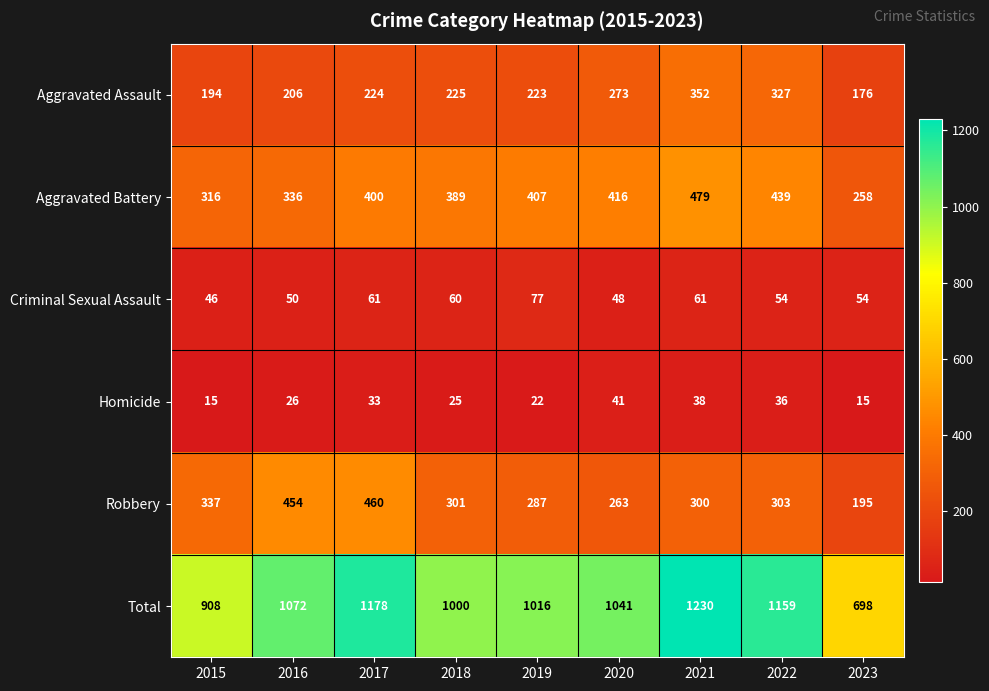

What is the average value of the Total series?

1034